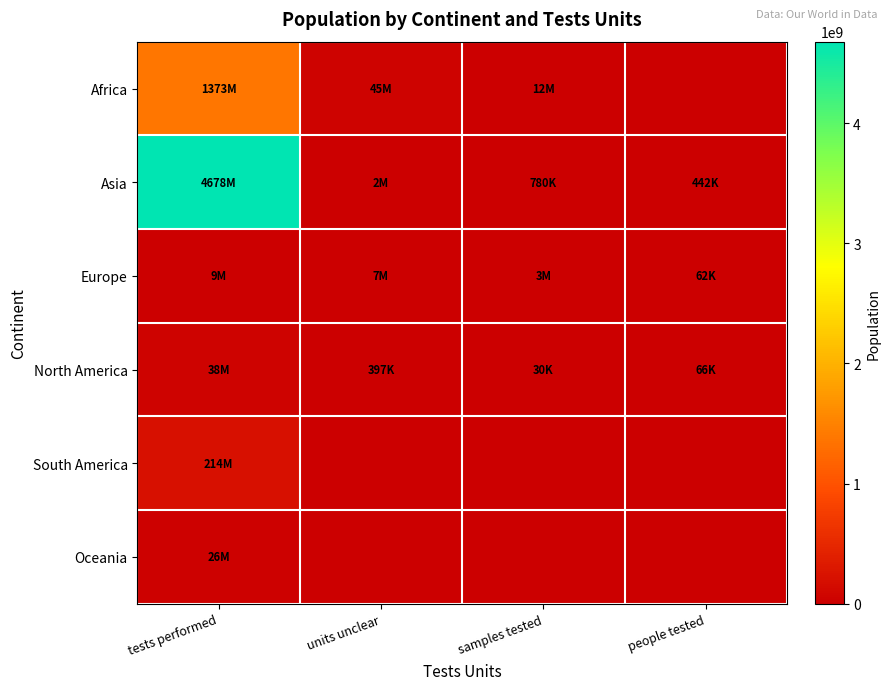

Between tests performed and units unclear, which is larger?

tests performed